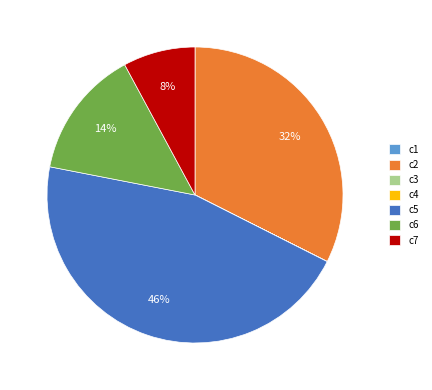

Do c5 and c2 together represent more than half of the pie?

Yes